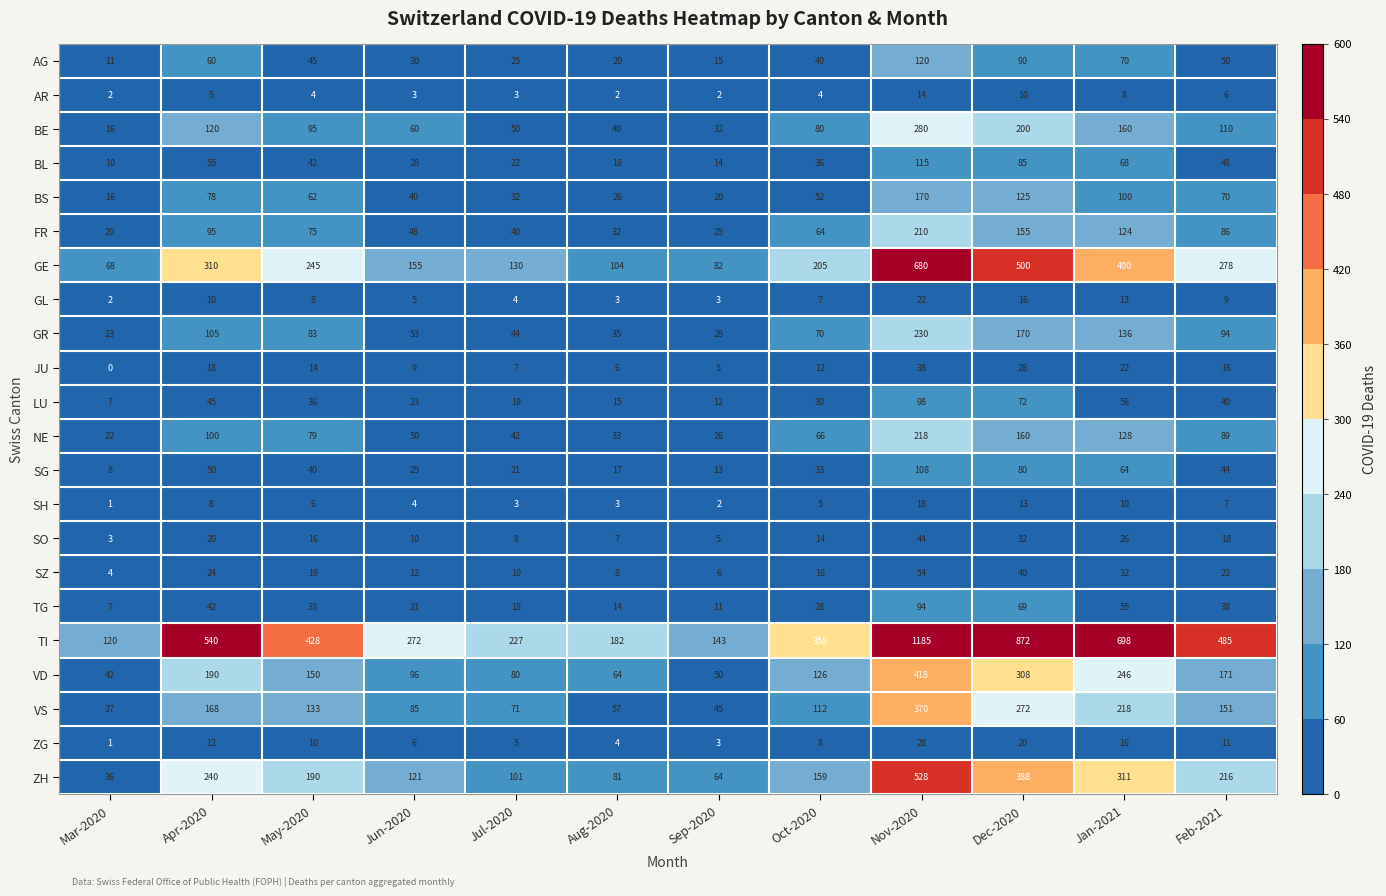

The AG series shows 26 at Feb-2021. True or false?

False